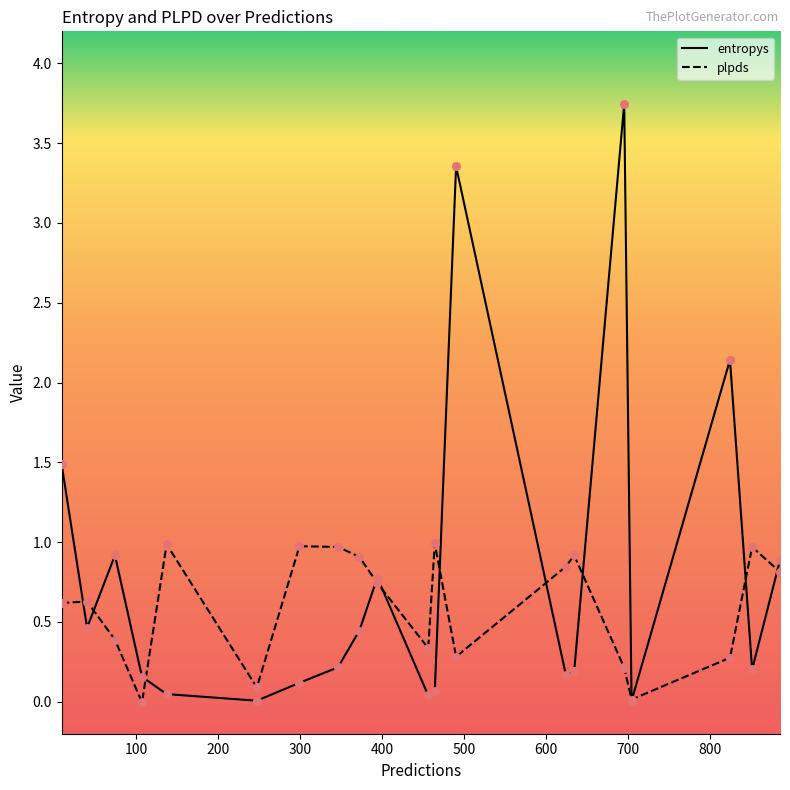

Which series has the largest Y range (max minus min)?

entropys